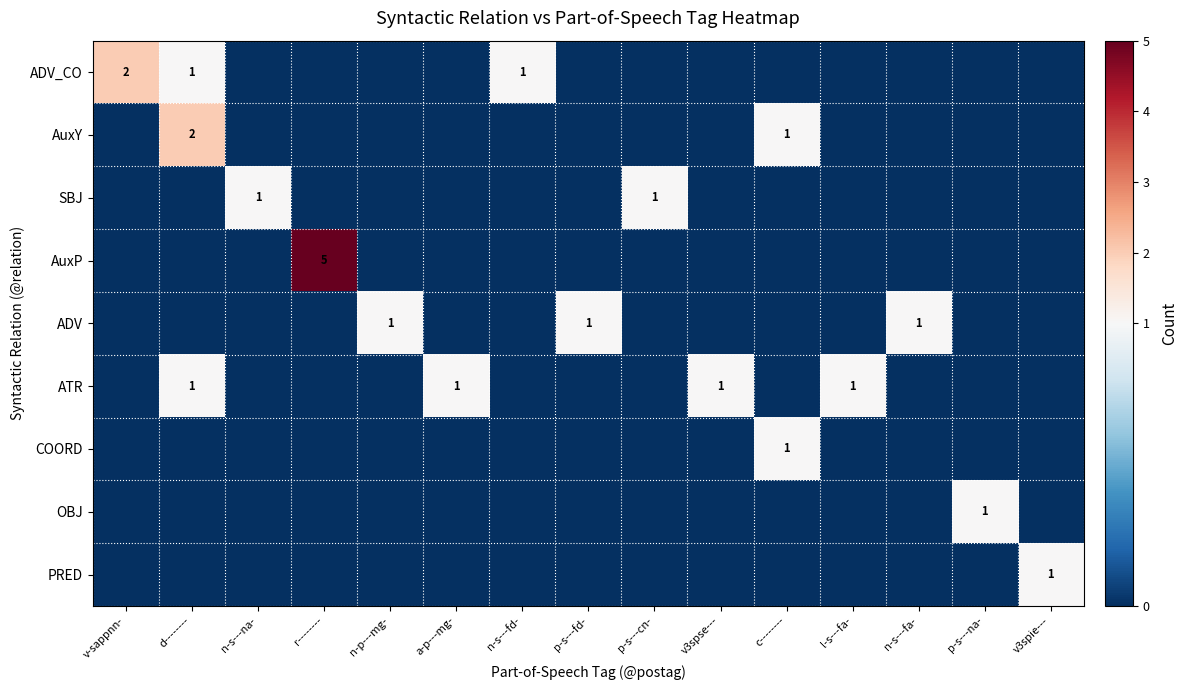

The value of AuxP at p-s---fd- is 0. True or false?

True